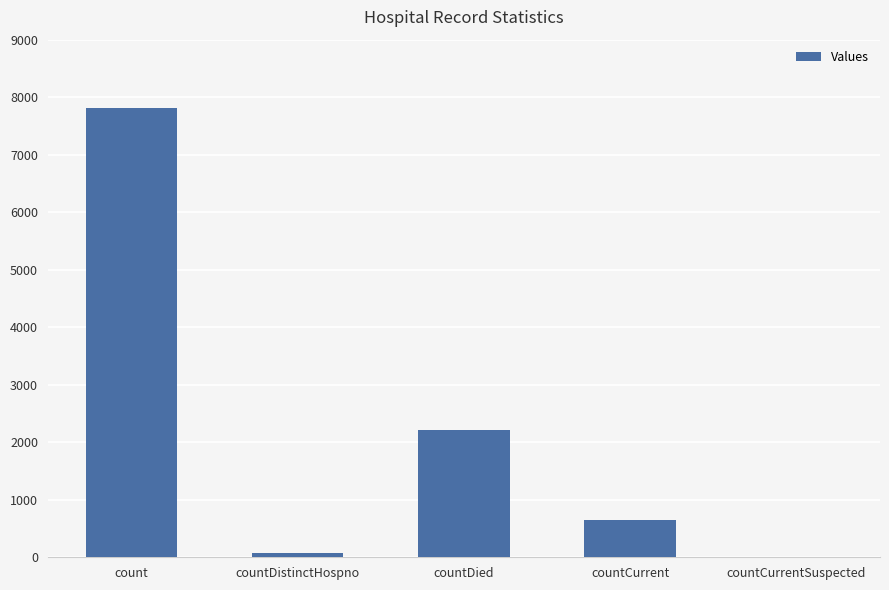

Reading left to right, transcribe all the data shown in this chart.

count=7815	countDistinctHospno=76	countDied=2208	countCurrent=650	countCurrentSuspected=0